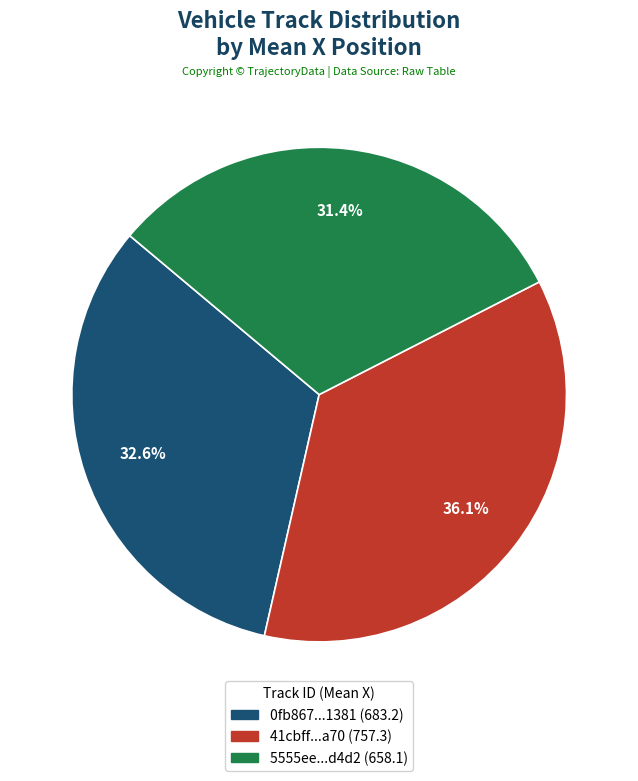

Is there any slice that represents more than half of the pie?

No